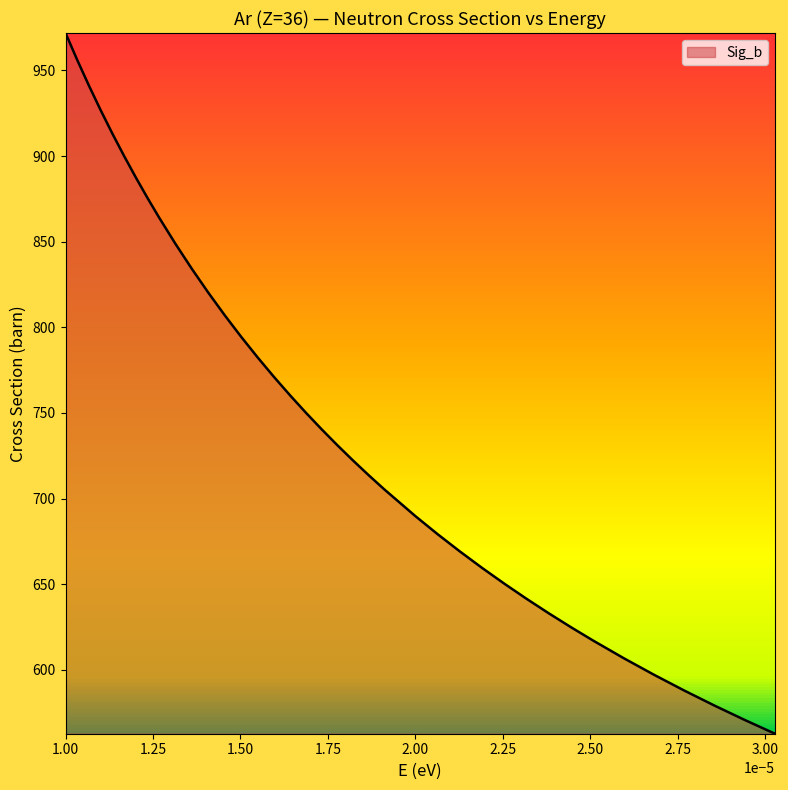

What is the difference between the maximum and minimum values?

409.2